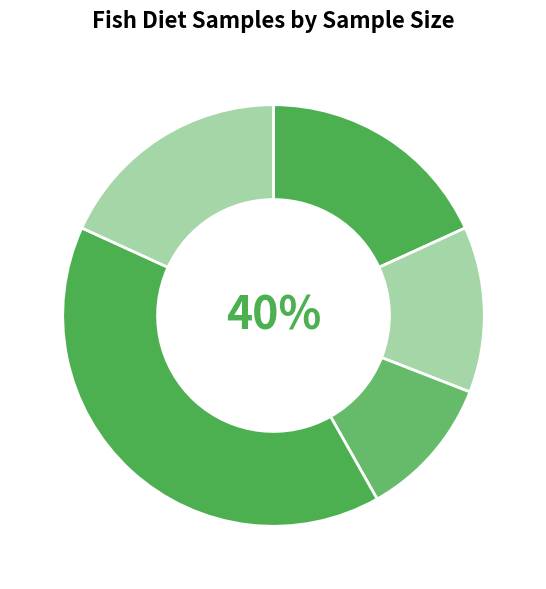

Approximately how many times larger is the value at Sample 2 (n=7) compared to Sample 5 (n=10)?

0.7